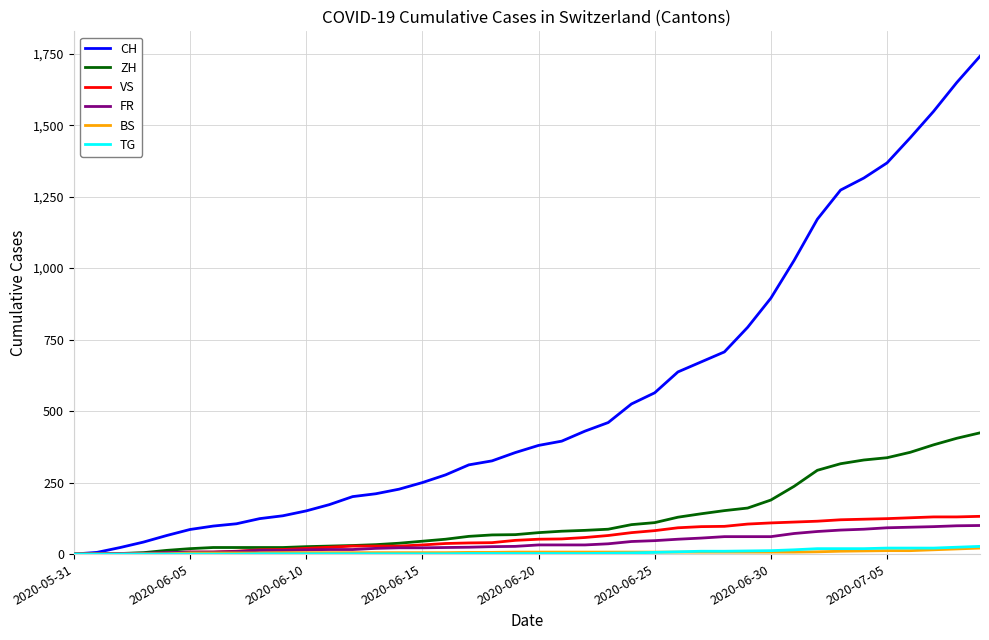

Which series has the largest range (max minus min)?

CH